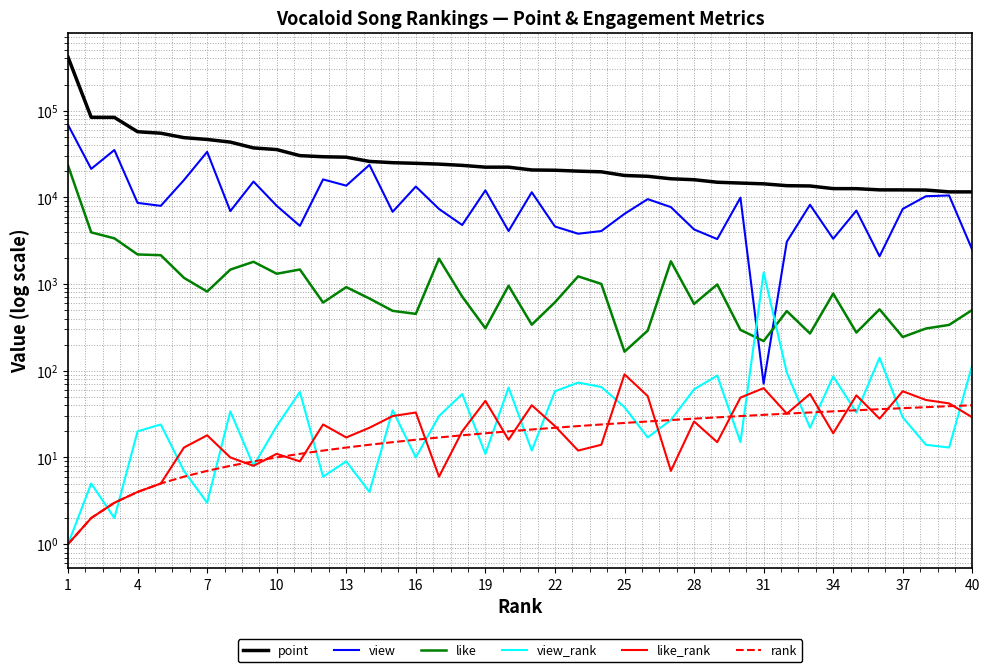

At which category does the chart reach its peak across all series?

1